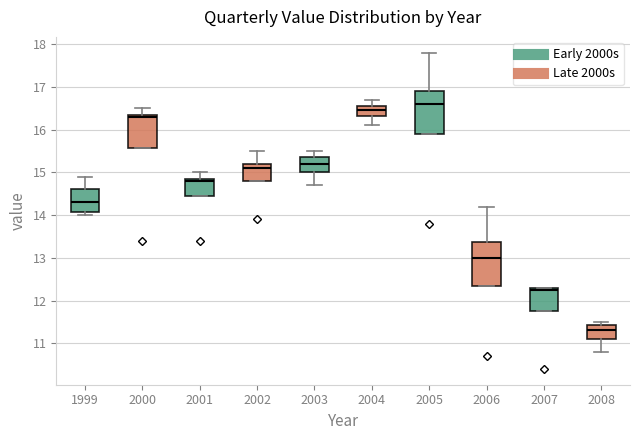

Which box has the lowest median line?

2008